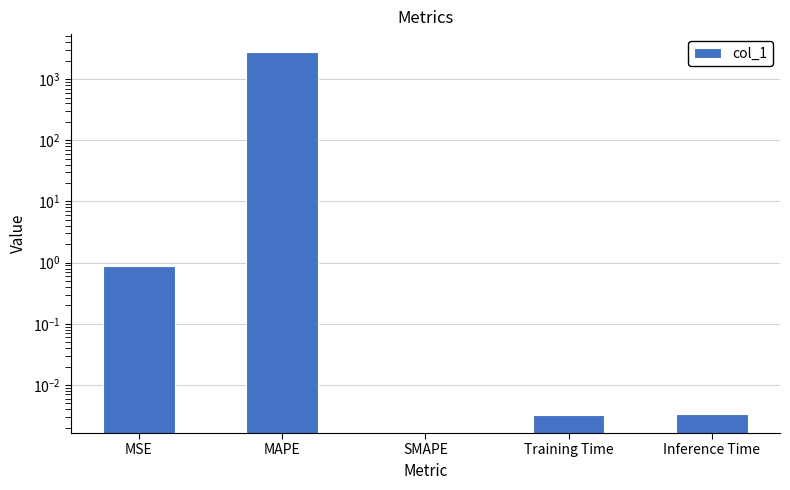

True or false: the data shows 0.0 at Inference Time.

False